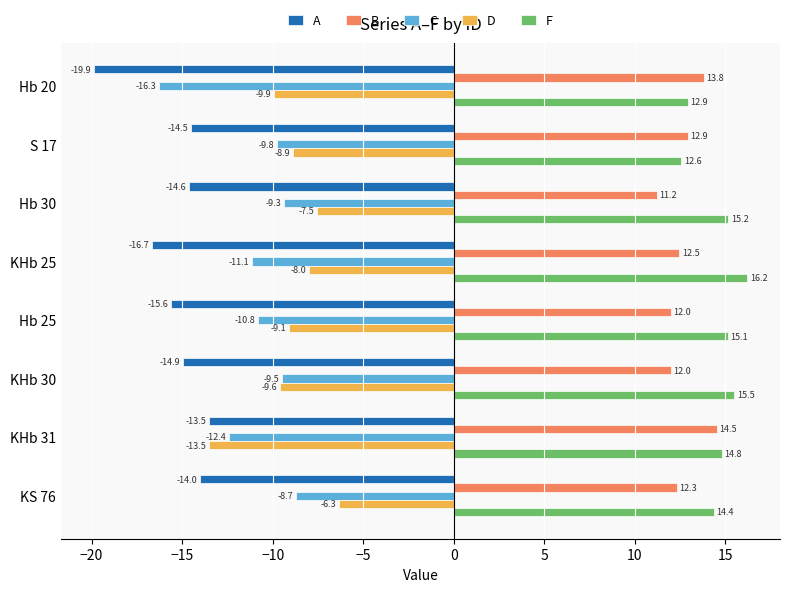

Read the A value at S 17.

-14.5